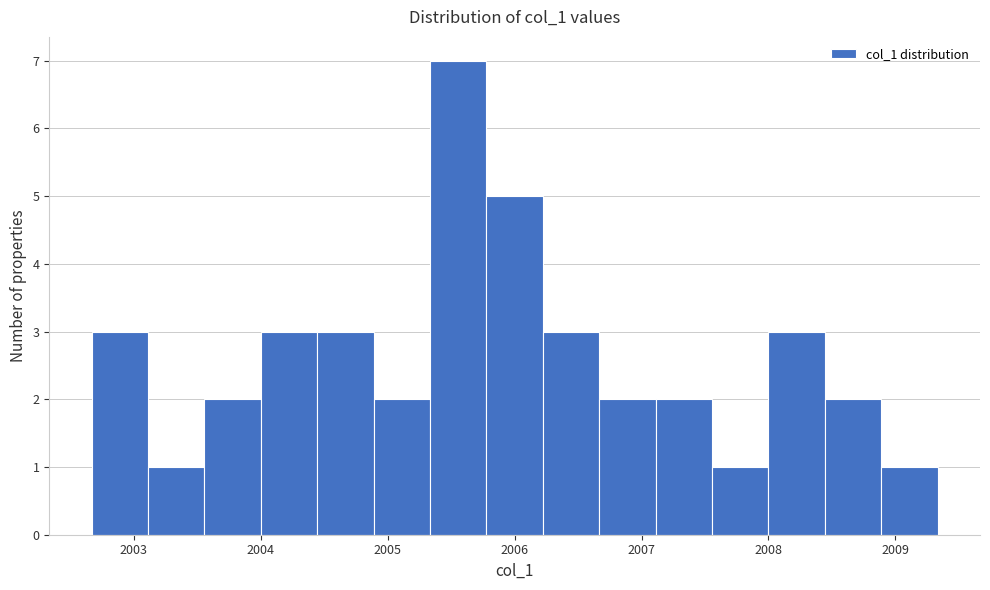

Which range on the x-axis has the tallest bar?

2005.3 to 2005.8